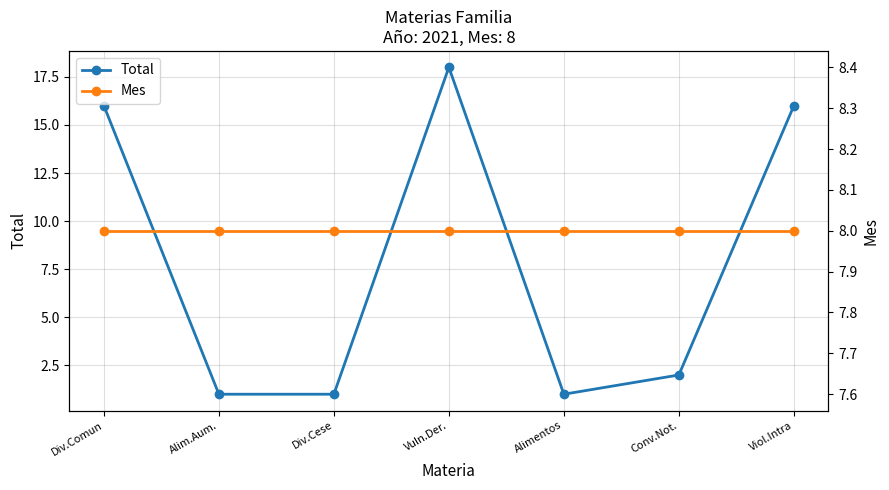

Reading right to left, what are all the values shown in this chart?

Total: Viol.Intra=16	Conv.Not.=2	Alimentos=1	Vuln.Der.=18	Div.Cese=1	Alim.Aum.=1	Div.Comun=16
Mes: Viol.Intra=8	Conv.Not.=8	Alimentos=8	Vuln.Der.=8	Div.Cese=8	Alim.Aum.=8	Div.Comun=8